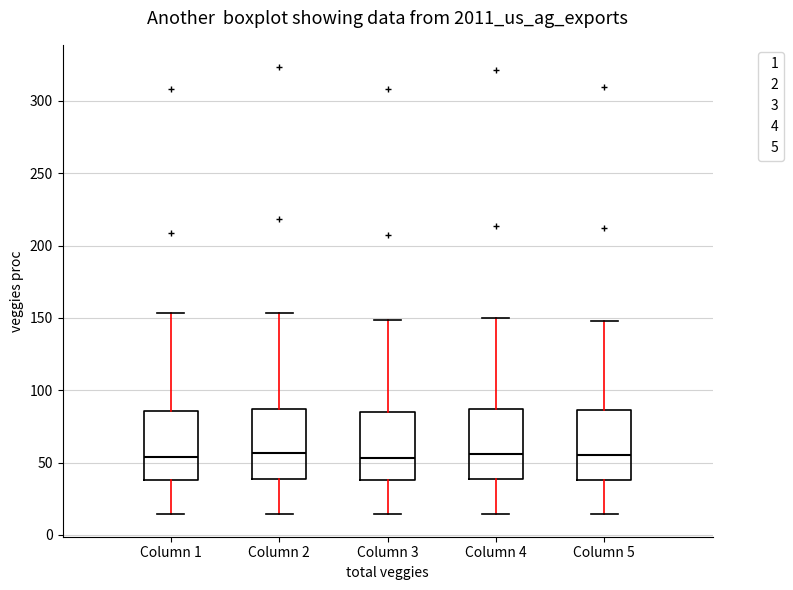

Where does the median line of the box for Column 4 sit on the y-axis? The values are not printed on the chart, so give them approximately, as read against the axis.

55